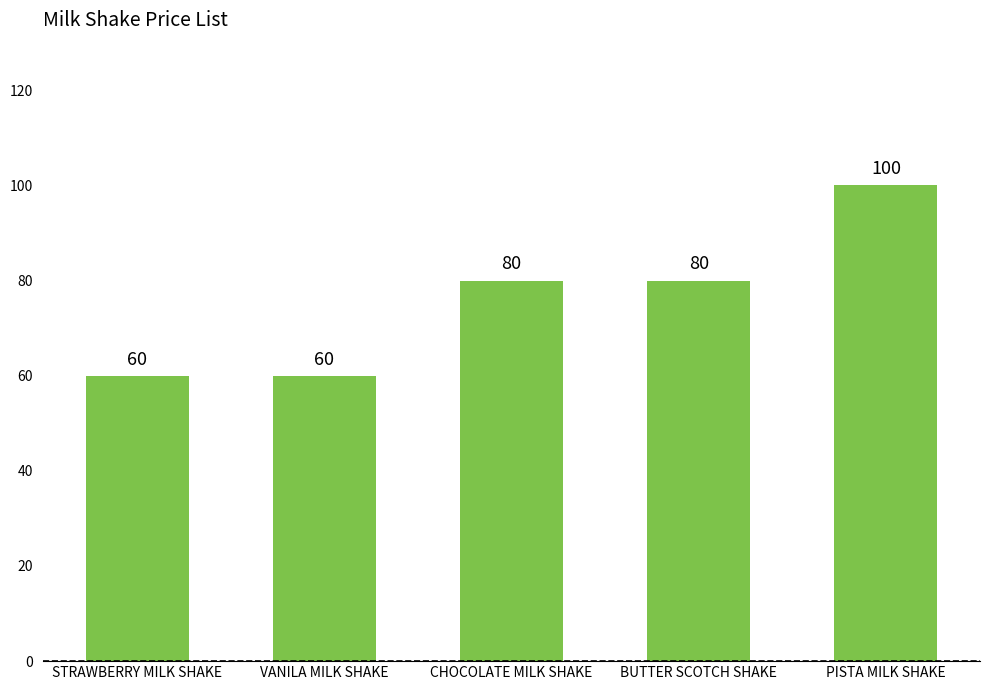

True or false: the data shows 18 at STRAWBERRY MILK SHAKE.

False